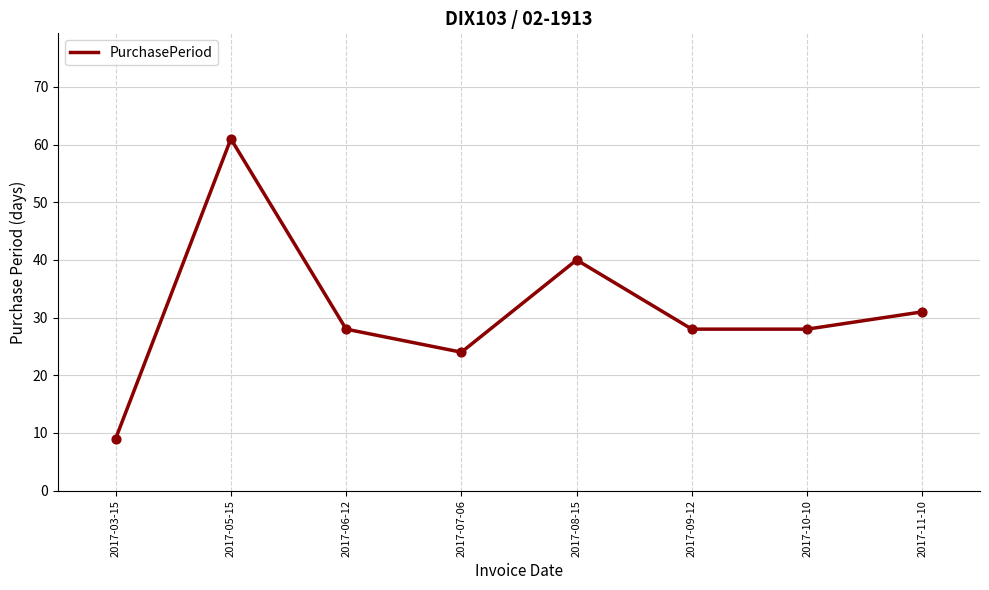

Between 2017-03-15 and 2017-11-10, which is larger?

2017-11-10